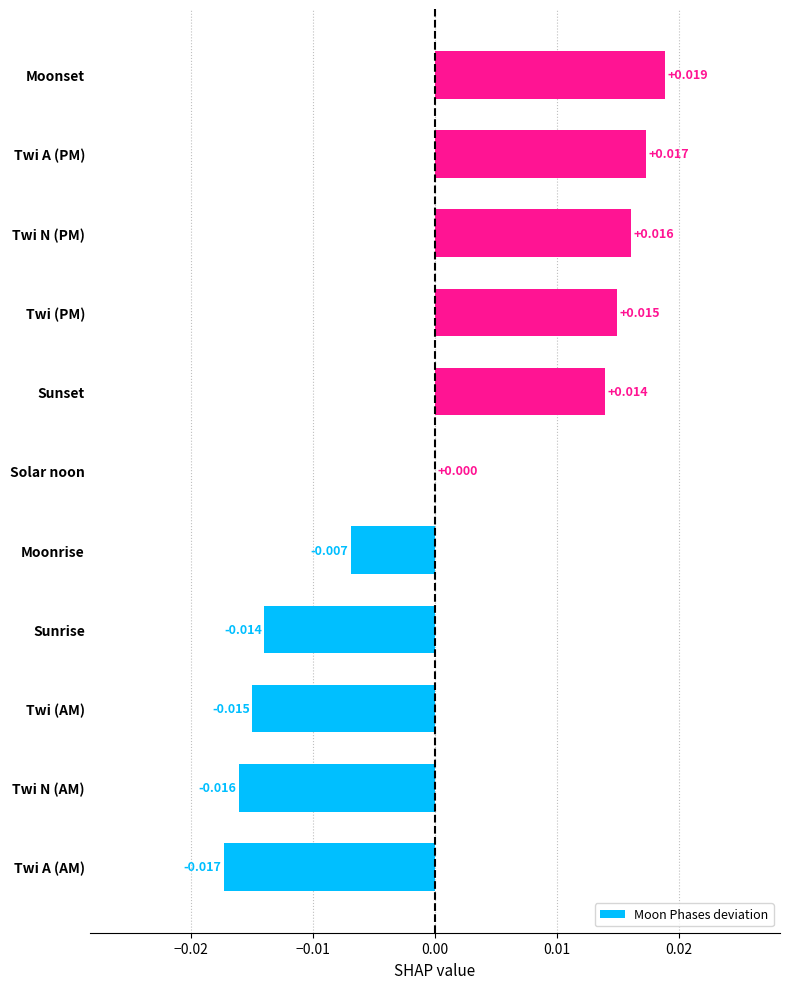

At which category does the chart reach its peak across all series?

Moonset